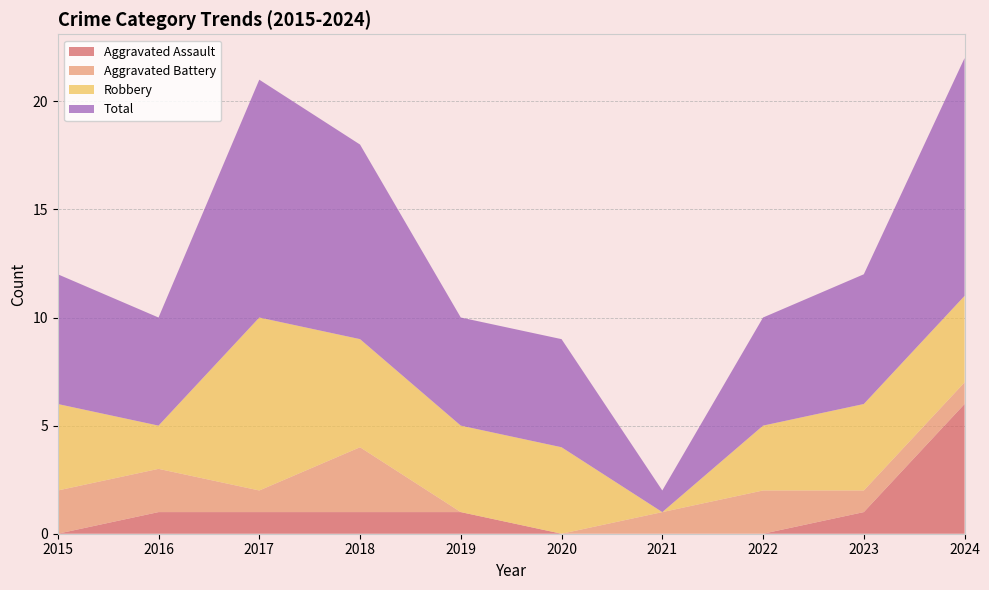

Reading left to right, list all the values displayed in this chart.

Aggravated Assault: 0	1	1	1	1	0	0	0	1	6
Aggravated Battery: 2	2	1	3	0	0	1	2	1	1
Robbery: 4	2	8	5	4	4	0	3	4	4
Total: 6	5	11	9	5	5	1	5	6	11